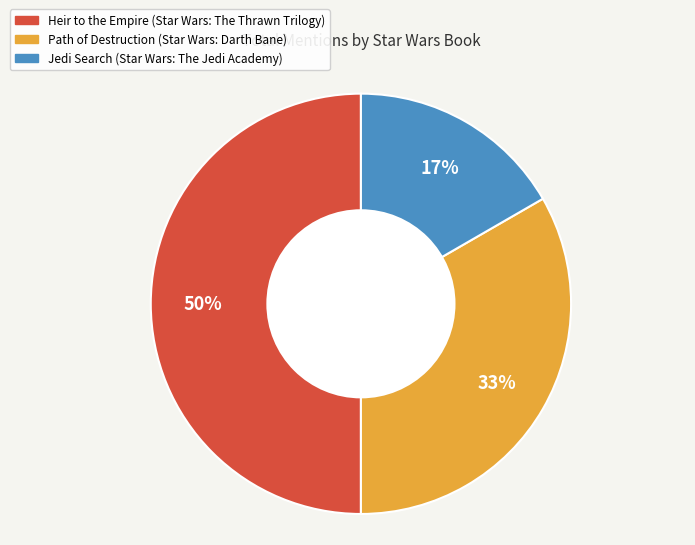

Rank the categories by value from lowest to highest.

Jedi Search (Star Wars: The Jedi Academy), Path of Destruction (Star Wars: Darth Bane), Heir to the Empire (Star Wars: The Thrawn Trilogy)